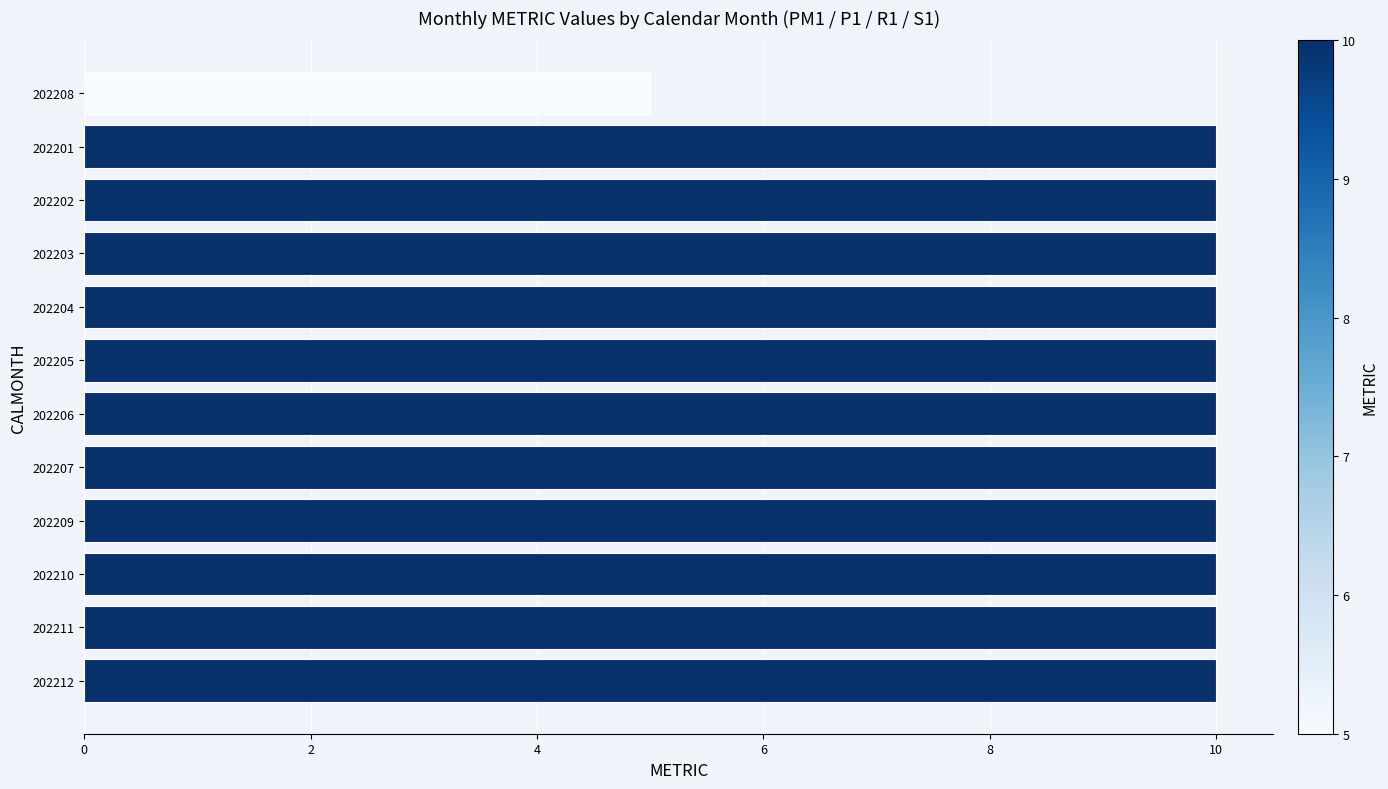

Between 202205 and 202208, which is larger?

202205